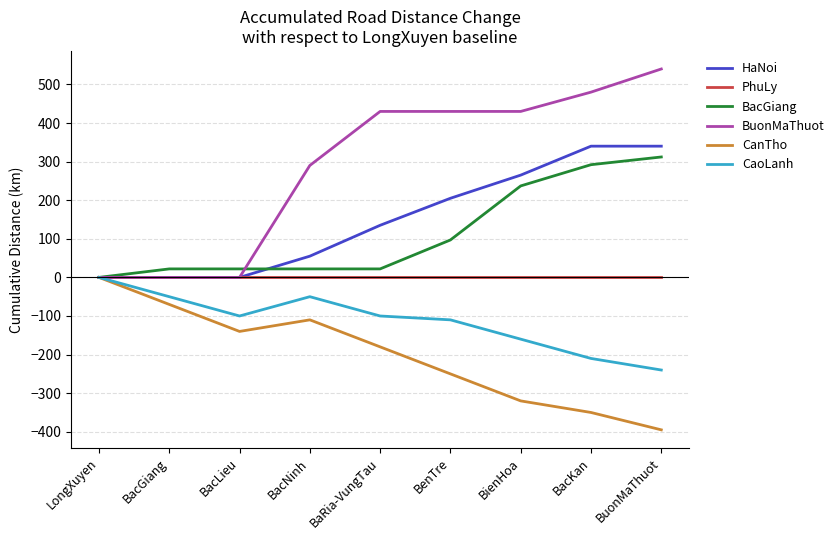

The value of HaNoi at BienHoa is 63. True or false?

False